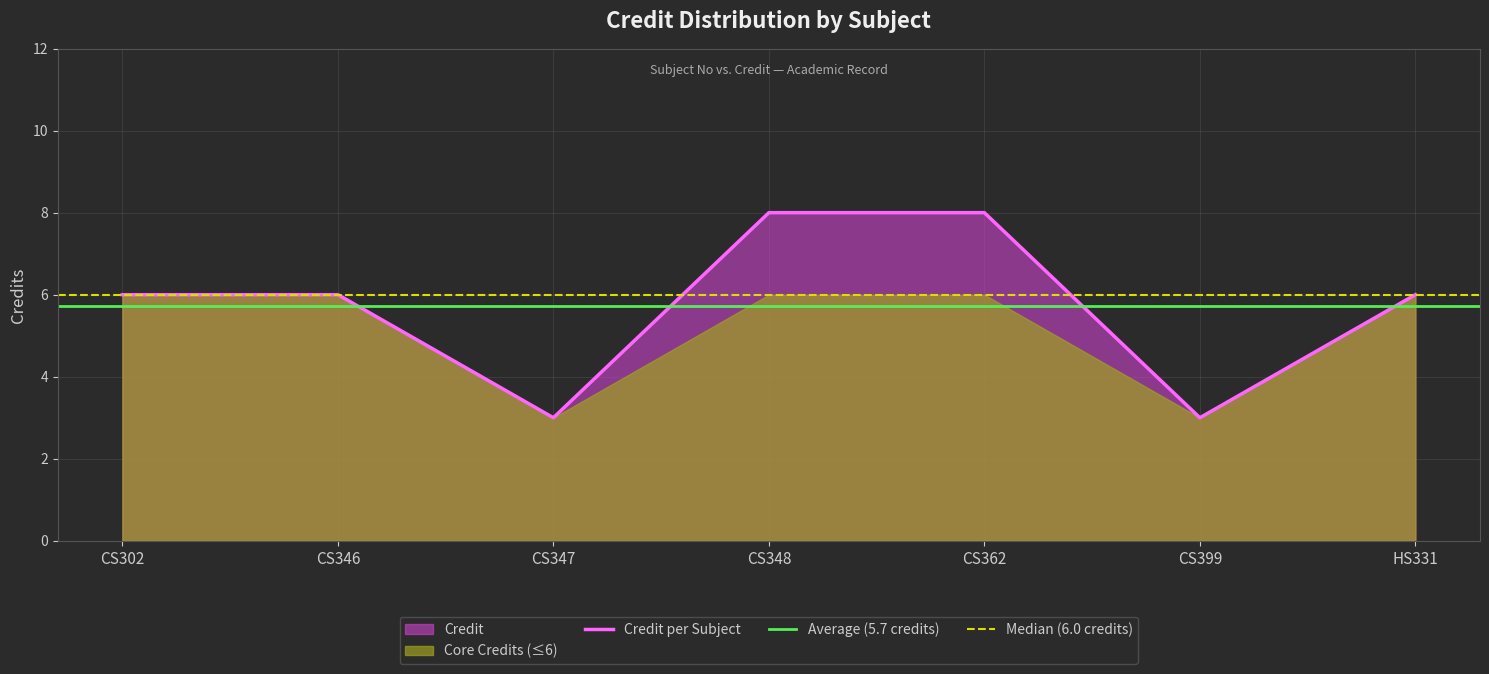

What is the minimum value shown in the chart?

3